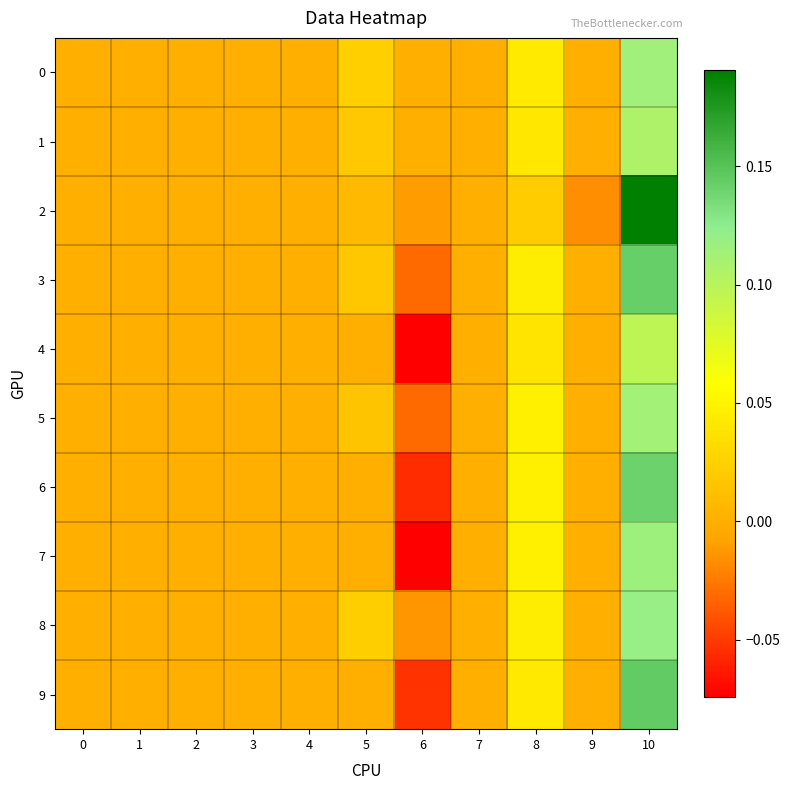

At 10, list the series in order from largest to smallest.

2, 9, 3, 6, 8, 7, 0, 5, 1, 4